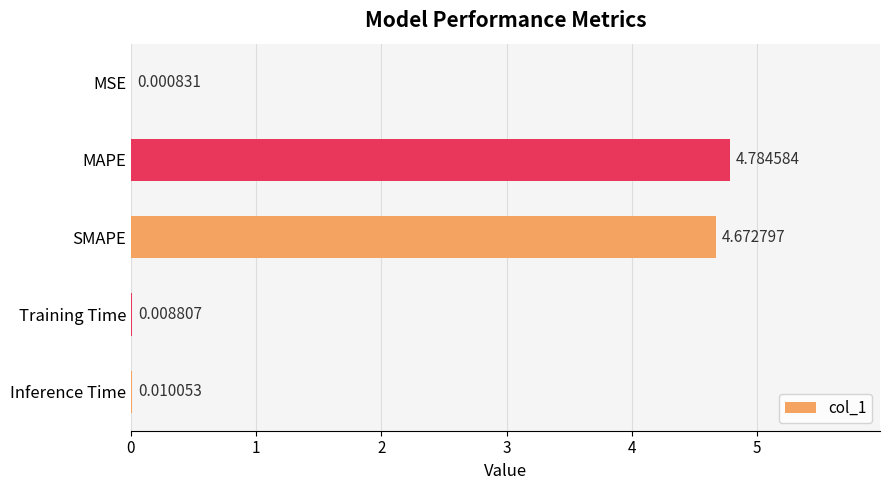

Which has a higher value, MAPE or MSE?

MAPE